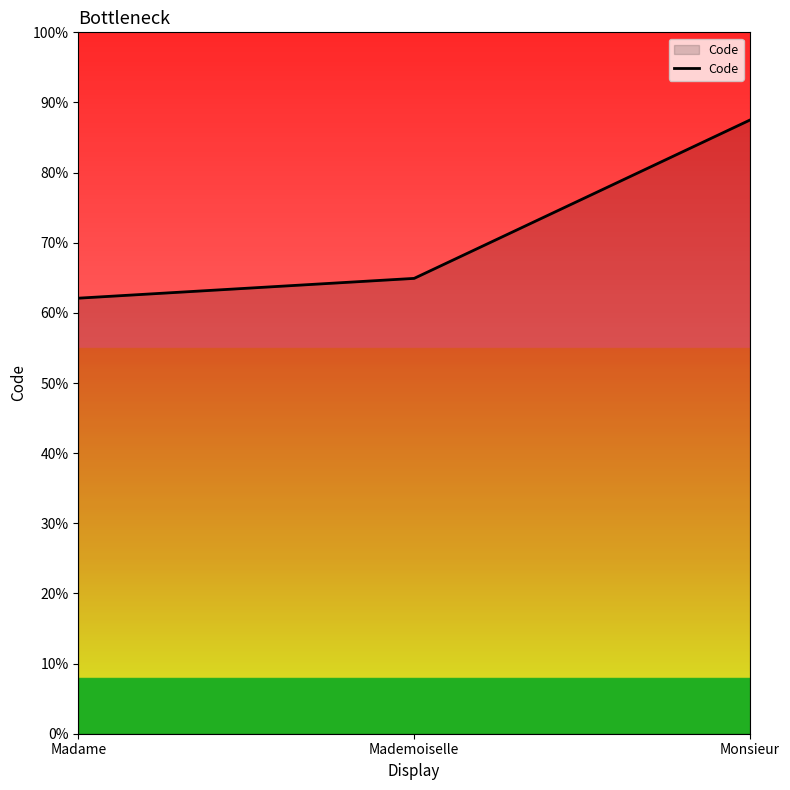

Is it true that the value at Madame is 6.6?

False